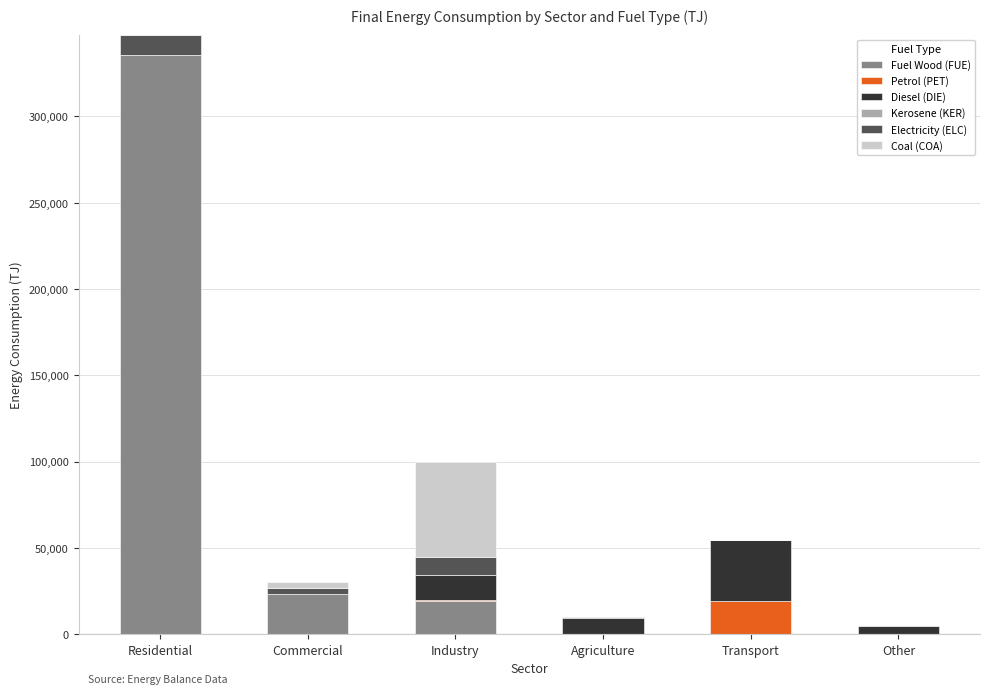

How many distinct data groups are displayed?

6